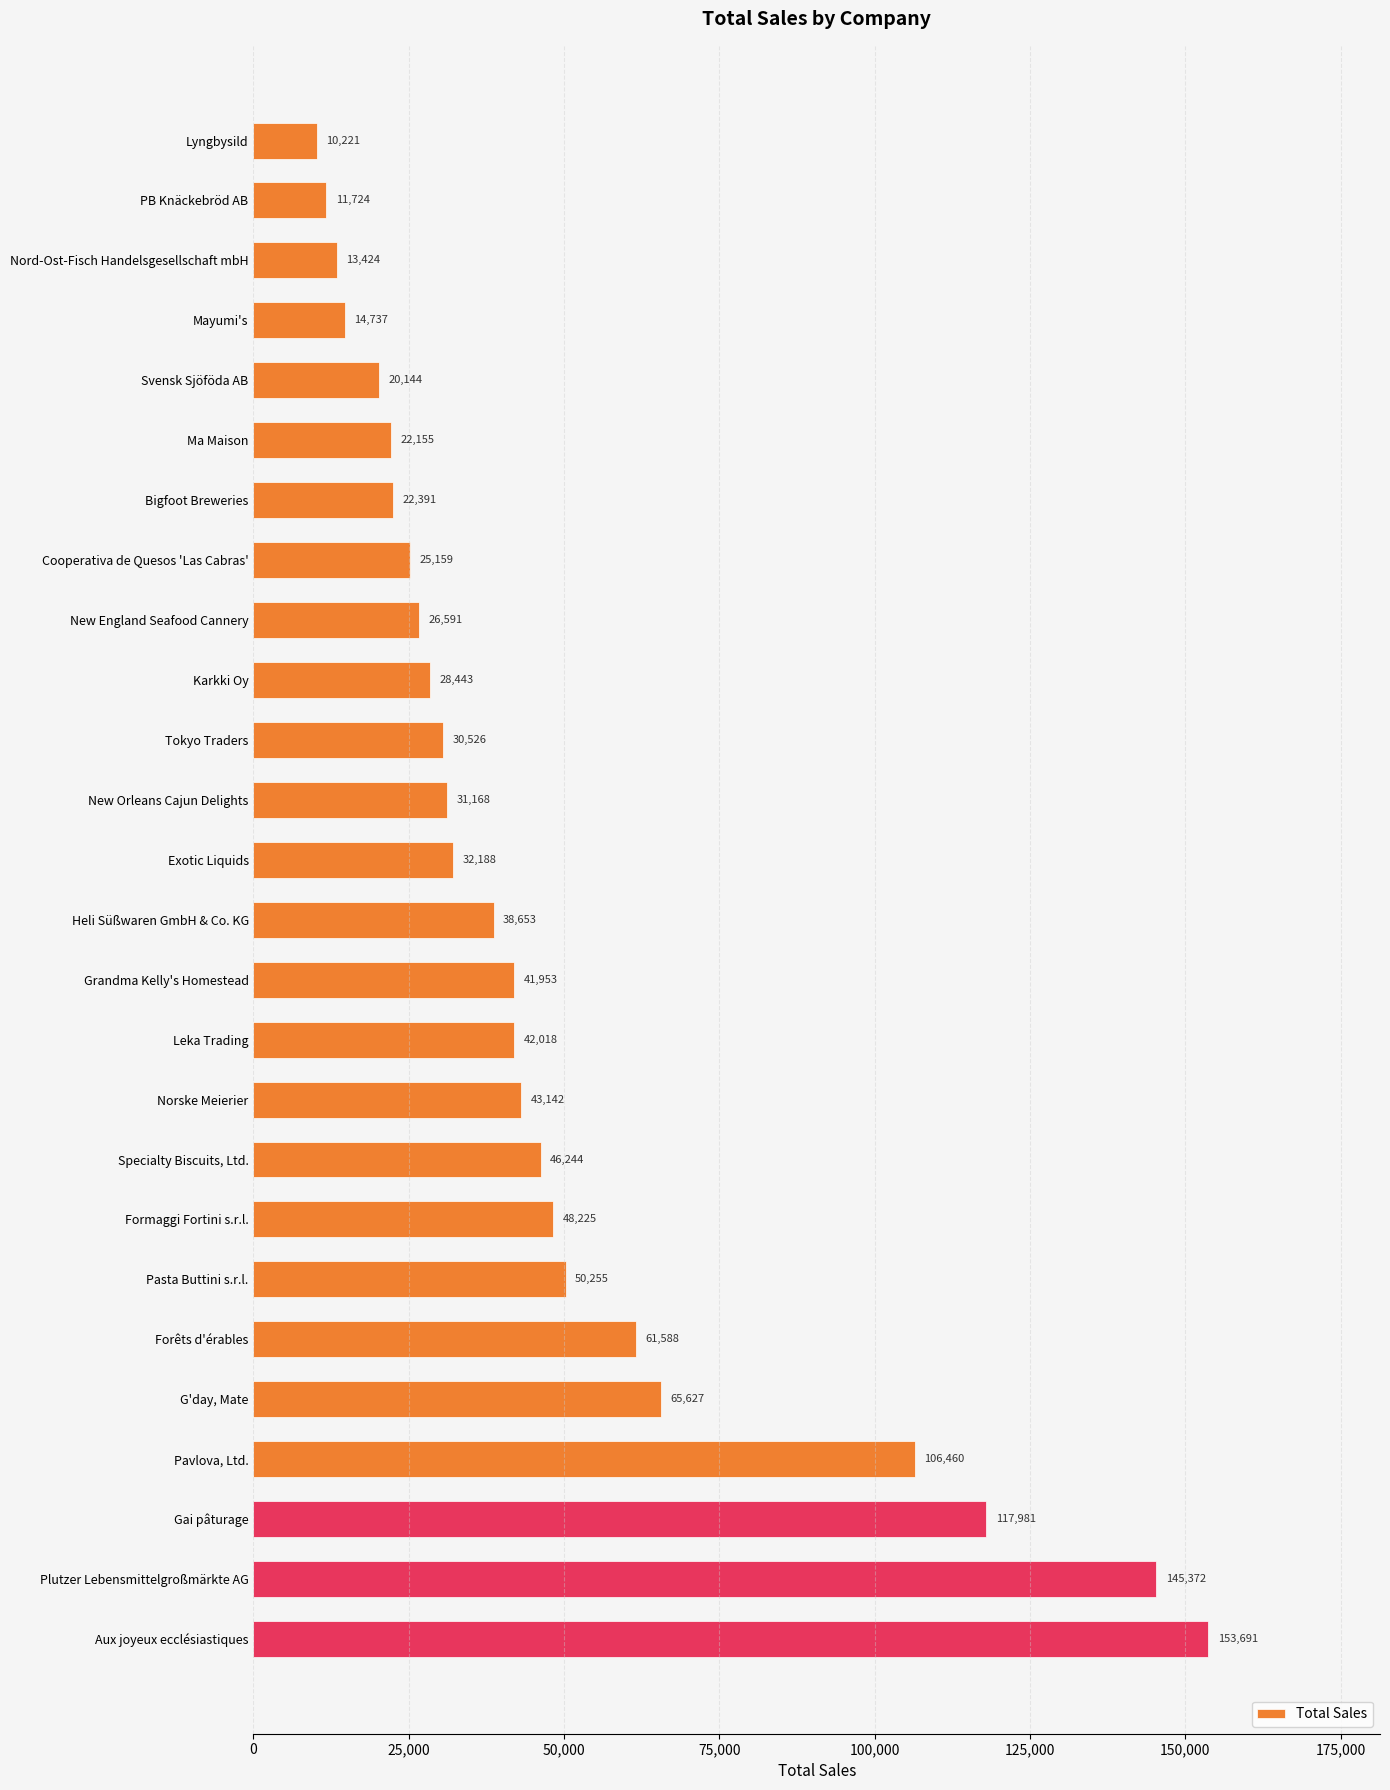

What is the label of the 7th bar from the bottom?

Pasta Buttini s.r.l.